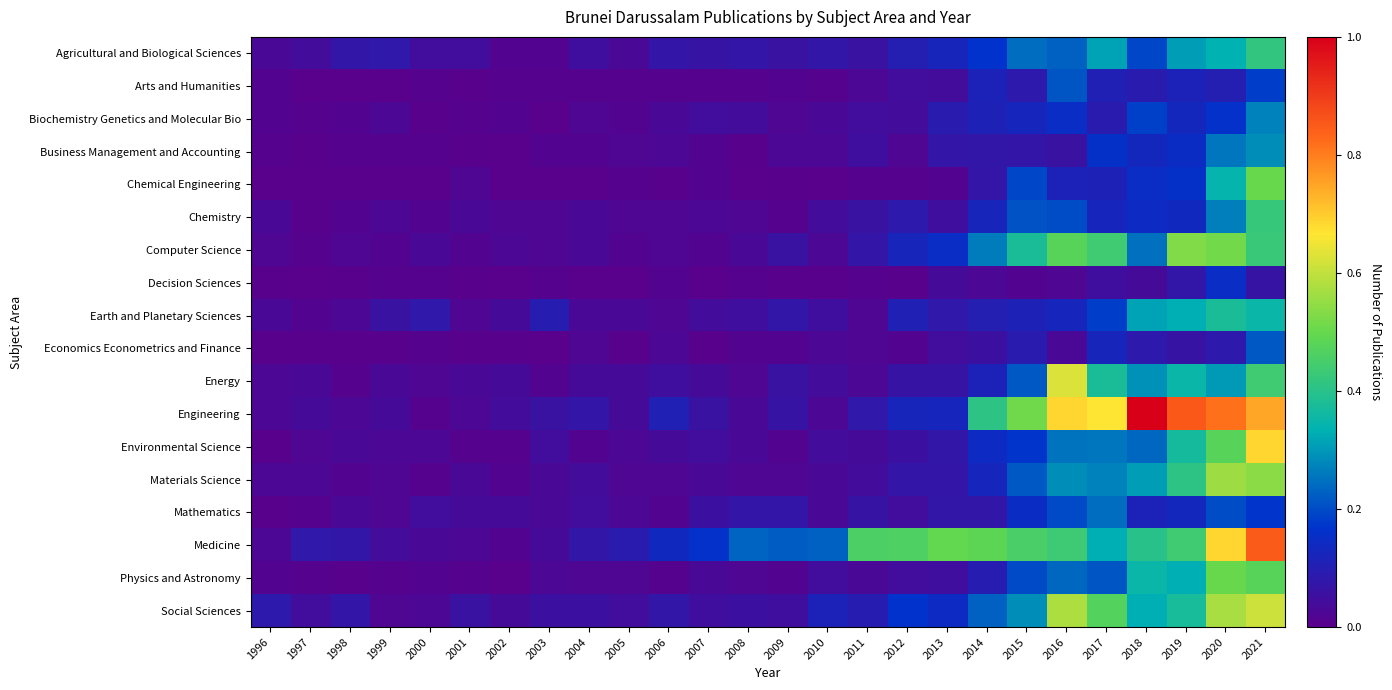

Reading right to left, extract all data points from this chart.

Agricultural and Biological Sciences: 2021=82	2020=66	2019=61	2018=38	2017=62	2016=45	2015=48	2014=33	2013=24	2012=20	2011=12	2010=15	2009=12	2008=14	2007=13	2006=14	2005=6	2004=10	2003=3	2002=3	2001=9	2000=9	1999=16	1998=15	1997=8	1996=6
Arts and Humanities: 2021=36	2020=20	2019=23	2018=18	2017=21	2016=42	2015=17	2014=23	2013=8	2012=9	2011=5	2010=2	2009=3	2008=2	2007=2	2006=2	2005=2	2004=2	2003=2	2002=2	2001=1	2000=2	1999=0	1998=0	1997=0	1996=3
Biochemistry Genetics and Molecular Bio: 2021=54	2020=32	2019=26	2018=37	2017=18	2016=30	2015=25	2014=22	2013=18	2012=8	2011=9	2010=6	2009=4	2008=8	2007=9	2006=6	2005=3	2004=4	2003=0	2002=3	2001=2	2000=1	1999=5	1998=3	1997=2	1996=3
Business Management and Accounting: 2021=57	2020=51	2019=29	2018=26	2017=31	2016=12	2015=14	2014=15	2013=14	2012=4	2011=10	2010=5	2009=5	2008=1	2007=3	2006=5	2005=4	2004=3	2003=3	2002=0	2001=1	2000=2	1999=2	1998=2	1997=1	1996=2
Chemical Engineering: 2021=99	2020=68	2019=31	2018=30	2017=22	2016=23	2015=38	2014=14	2013=3	2012=2	2011=2	2010=0	2009=1	2008=0	2007=3	2006=1	2005=2	2004=0	2003=0	2002=0	2001=4	2000=0	1999=0	1998=0	1997=0	1996=0
Chemistry: 2021=84	2020=53	2019=27	2018=28	2017=25	2016=40	2015=41	2014=24	2013=10	2012=17	2011=12	2010=8	2009=2	2008=4	2007=5	2006=4	2005=4	2004=6	2003=4	2002=4	2001=6	2000=3	1999=5	1998=3	1997=1	1996=6
Computer Science: 2021=85	2020=102	2019=105	2018=49	2017=87	2016=95	2015=75	2014=52	2013=30	2012=24	2011=14	2010=5	2009=12	2008=6	2007=3	2006=4	2005=3	2004=6	2003=4	2002=5	2001=3	2000=6	1999=3	1998=4	1997=2	1996=4
Decision Sciences: 2021=13	2020=30	2019=15	2018=7	2017=10	2016=4	2015=3	2014=5	2013=7	2012=1	2011=2	2010=1	2009=1	2008=2	2007=0	2006=3	2005=0	2004=0	2003=2	2002=0	2001=1	2000=2	1999=2	1998=1	1997=0	1996=1
Earth and Planetary Sciences: 2021=69	2020=75	2019=65	2018=62	2017=36	2016=25	2015=22	2014=20	2013=16	2012=21	2011=4	2010=10	2009=15	2008=10	2007=8	2006=4	2005=6	2004=6	2003=19	2002=7	2001=4	2000=16	1999=12	1998=5	1997=3	1996=6
Economics Econometrics and Finance: 2021=43	2020=17	2019=13	2018=17	2017=24	2016=6	2015=18	2014=11	2013=9	2012=3	2011=4	2010=5	2009=3	2008=3	2007=1	2006=5	2005=1	2004=4	2003=0	2002=1	2001=1	2000=2	1999=1	1998=1	1997=1	1996=1
Energy: 2021=87	2020=60	2019=69	2018=58	2017=75	2016=124	2015=43	2014=23	2013=13	2012=13	2011=5	2010=8	2009=12	2008=4	2007=7	2006=10	2005=7	2004=7	2003=3	2002=7	2001=6	2000=4	1999=6	1998=2	1997=6	1996=5
Engineering: 2021=148	2020=162	2019=169	2018=198	2017=132	2016=136	2015=101	2014=81	2013=25	2012=24	2011=16	2010=5	2009=13	2008=6	2007=12	2006=21	2005=7	2004=14	2003=12	2002=8	2001=5	2000=2	1999=7	1998=5	1997=7	1996=5
Environmental Science: 2021=136	2020=95	2019=73	2018=47	2017=51	2016=50	2015=34	2014=28	2013=15	2012=11	2011=7	2010=8	2009=3	2008=6	2007=9	2006=7	2005=5	2004=3	2003=9	2002=2	2001=2	2000=5	1999=5	1998=6	1997=4	1996=1
Materials Science: 2021=107	2020=111	2019=81	2018=61	2017=54	2016=57	2015=43	2014=25	2013=14	2012=14	2011=8	2010=6	2009=4	2008=4	2007=6	2006=4	2005=4	2004=8	2003=6	2002=3	2001=6	2000=2	1999=4	1998=3	1997=5	1996=5
Mathematics: 2021=34	2020=40	2019=26	2018=23	2017=48	2016=39	2015=29	2014=15	2013=15	2012=9	2011=13	2010=6	2009=14	2008=14	2007=11	2006=3	2005=5	2004=9	2003=6	2002=7	2001=7	2000=9	1999=4	1998=6	1997=2	1996=1
Medicine: 2021=168	2020=136	2019=87	2018=79	2017=65	2016=86	2015=90	2014=96	2013=98	2012=92	2011=91	2010=45	2009=44	2008=46	2007=32	2006=27	2005=18	2004=15	2003=7	2002=3	2001=5	2000=6	1999=8	1998=15	1997=16	1996=5
Physics and Astronomy: 2021=95	2020=99	2019=65	2018=69	2017=42	2016=47	2015=39	2014=19	2013=10	2012=9	2011=6	2010=9	2009=3	2008=4	2007=6	2006=2	2005=4	2004=4	2003=5	2002=0	2001=2	2000=3	1999=2	1998=1	1997=2	1996=3
Social Sciences: 2021=121	2020=113	2019=74	2018=65	2017=93	2016=114	2015=57	2014=45	2013=28	2012=33	2011=19	2010=23	2009=10	2008=11	2007=10	2006=15	2005=9	2004=11	2003=11	2002=7	2001=12	2000=5	1999=4	1998=14	1997=9	1996=17